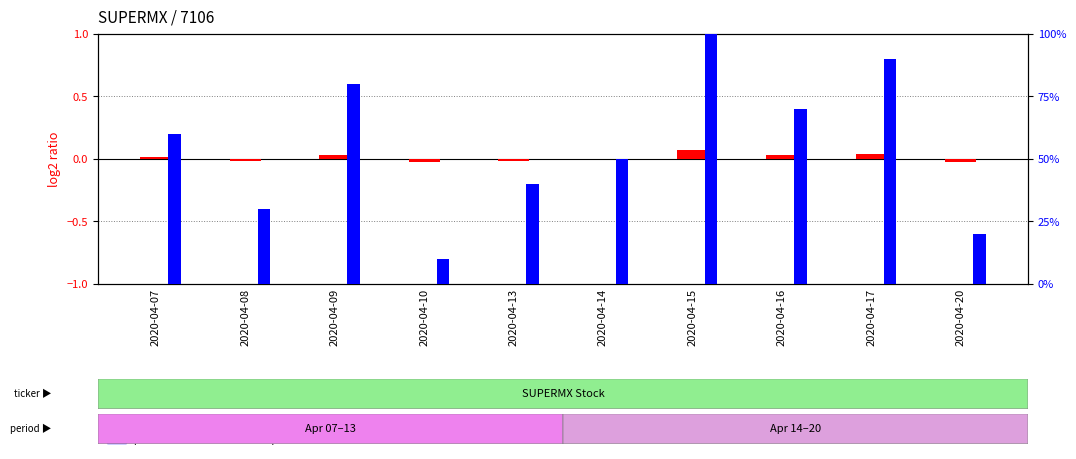

Rank the categories by log2 ratio value from highest to lowest.

2020-04-15, 2020-04-17, 2020-04-09, 2020-04-16, 2020-04-07, 2020-04-14, 2020-04-13, 2020-04-08, 2020-04-20, 2020-04-10